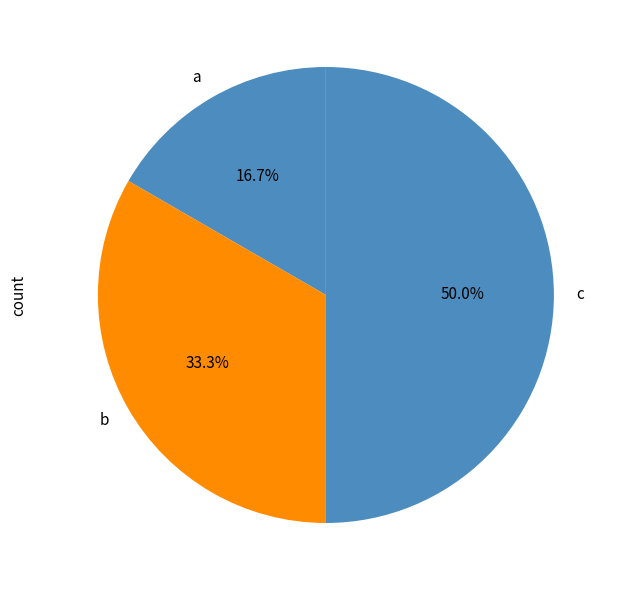

What is the smallest slice in the pie chart?

a